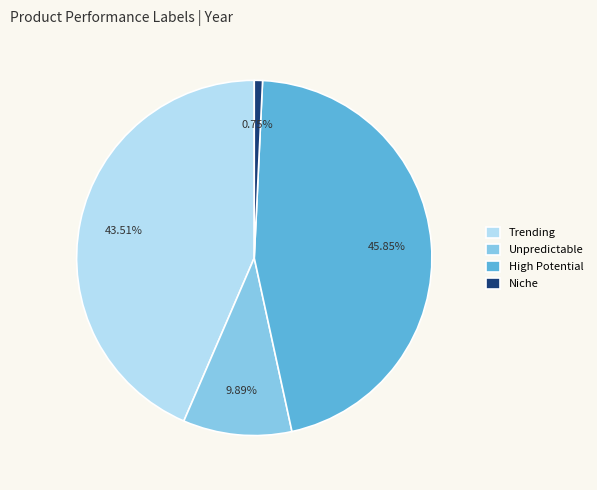

Is the sum of Niche and High Potential greater than half?

No